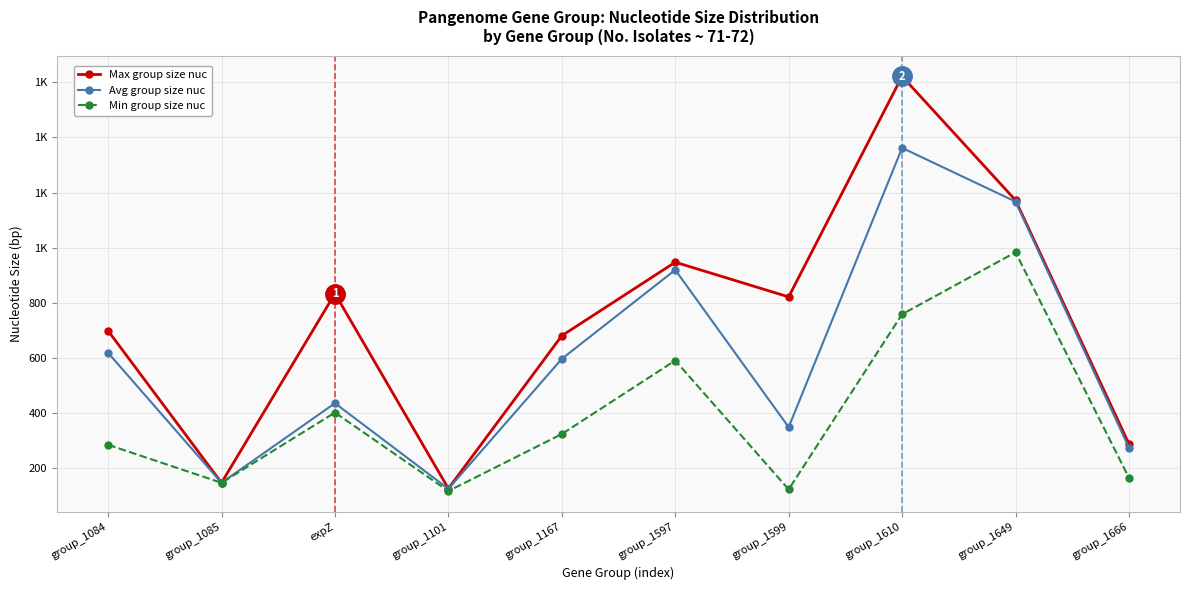

Does the chart have visible grid lines?

Yes